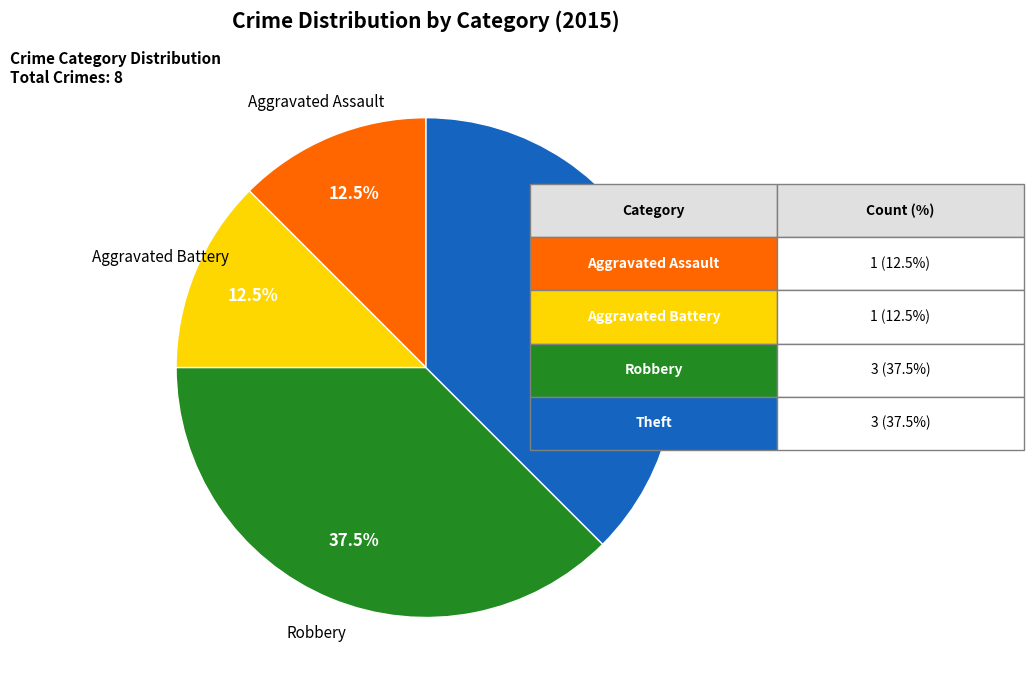

To the nearest percent, what is the average slice percentage?

25%